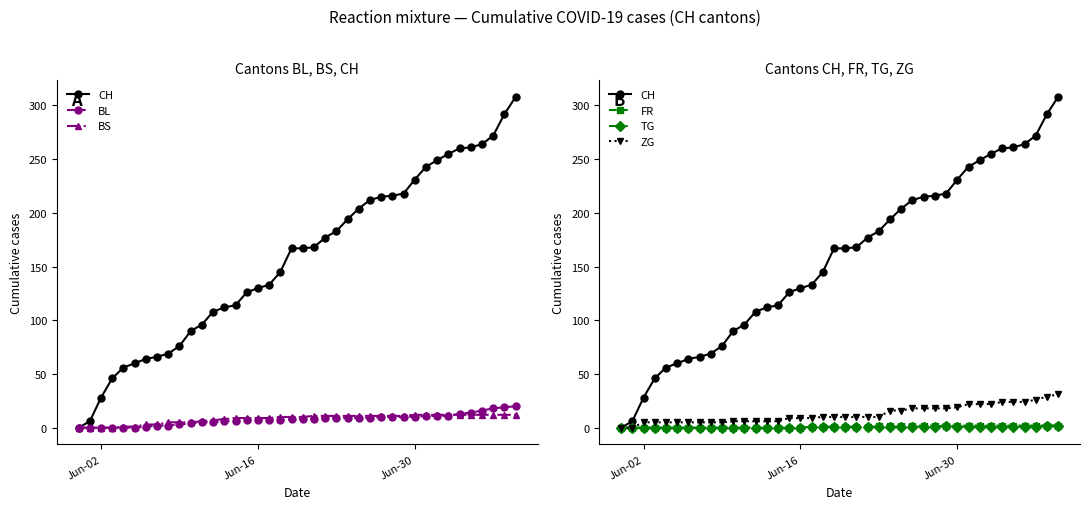

Reading left to right, extract all data points from this chart.

CH: 0	6	28	46	56	60	64	66	69	76	90	96	108	112	114	126	130	133	145	167	167	168	177	183	194	204	212	215	216	218	231	243	249	255	260	261	264	272	292	308
BL: 0	0	0	0	0	0	1	2	2	3	4	5	5	6	6	7	7	7	7	8	8	8	9	9	9	9	9	10	10	10	10	11	11	11	13	14	16	18	19	20
BS: 0	0	0	0	1	1	3	3	5	5	5	6	7	8	9	9	9	9	10	10	10	11	11	11	11	11	11	11	11	11	12	12	12	12	12	12	12	12	12	12
FR: 0	0	0	0	0	0	0	0	0	0	0	0	0	0	0	0	0	1	1	1	1	1	1	2	2	2	2	2	2	2	2	2	2	2	2	2	2	2	2	2
TG: 0	0	0	0	0	0	0	0	0	0	0	0	0	0	0	0	0	1	1	1	1	1	1	1	1	1	1	1	1	2	1	1	1	1	1	1	1	1	2	2
ZG: 0	0	5	5	5	5	5	5	5	5	6	6	6	6	6	9	9	9	10	10	10	10	10	10	16	16	18	18	18	18	19	22	22	22	24	24	24	26	29	31